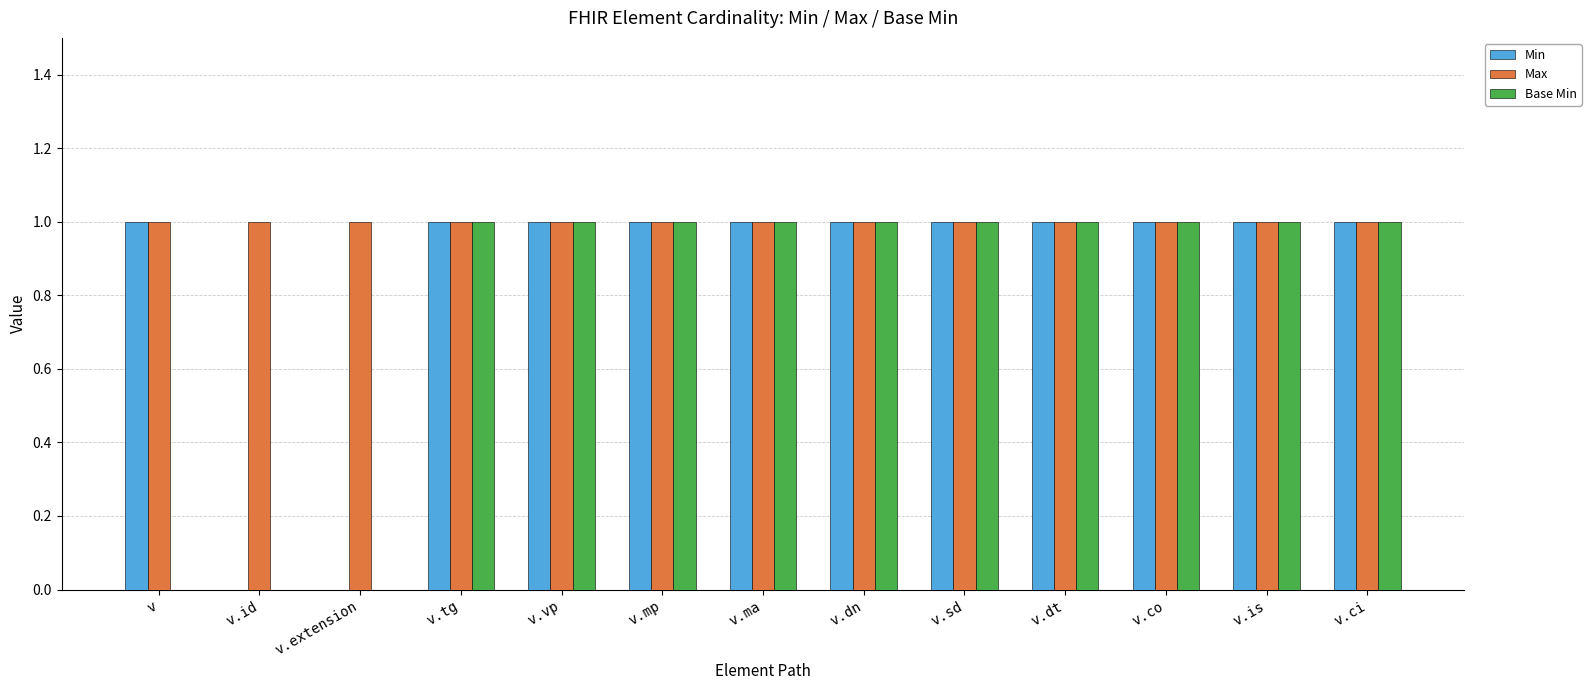

What are all the series names shown in the legend?

Min, Max, Base Min